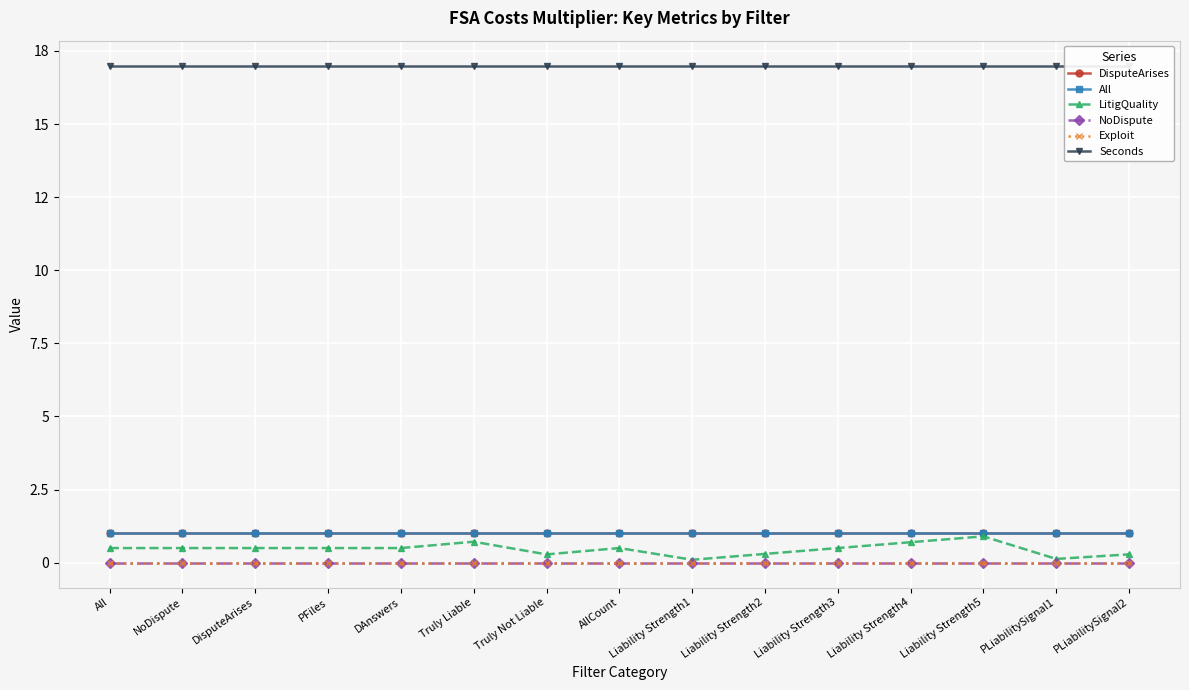

How many data points does each series have?

15